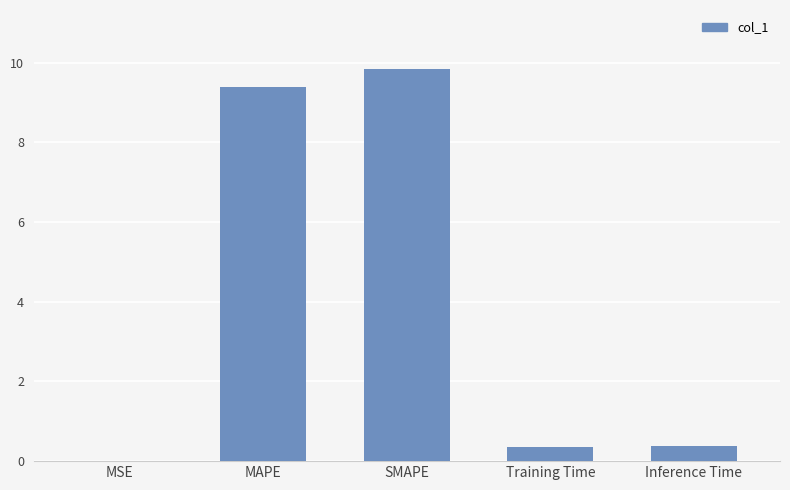

Are the bars grouped side by side (vs. stacked)?

No